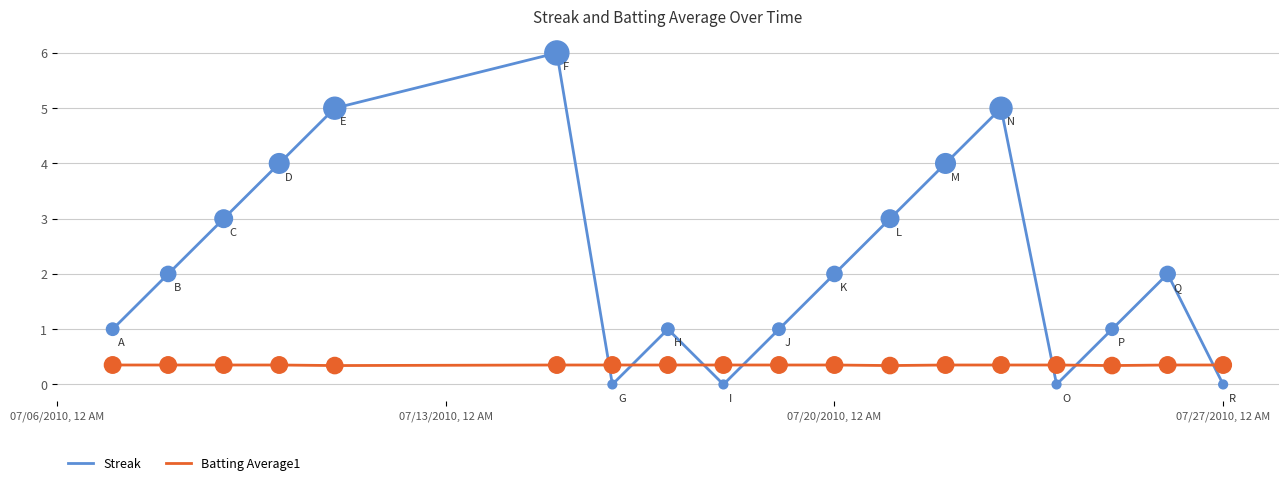

What are all the series names shown in the legend?

Streak, Batting Average1